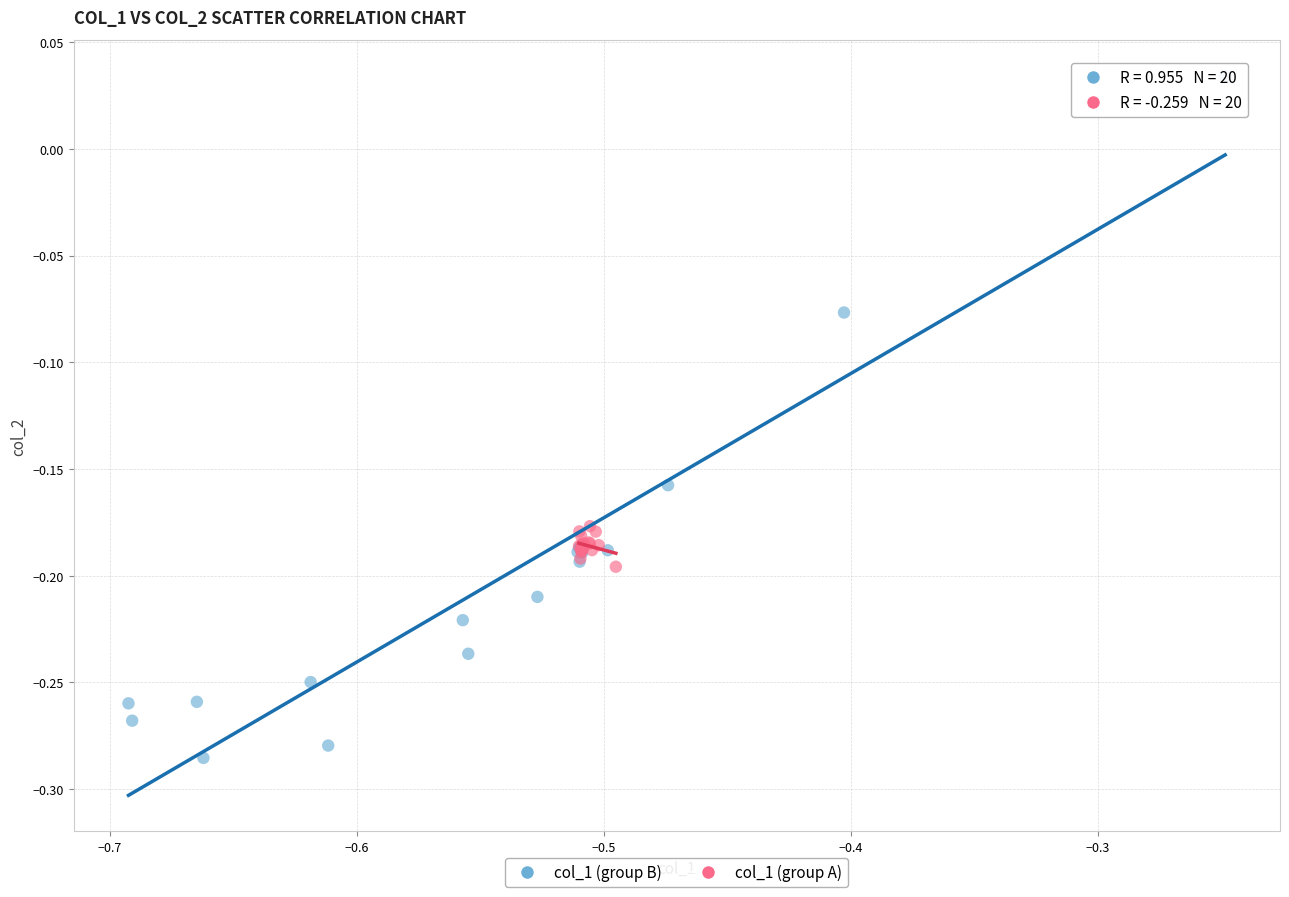

Which series has the widest spread of Y values?

col_1 (group B)